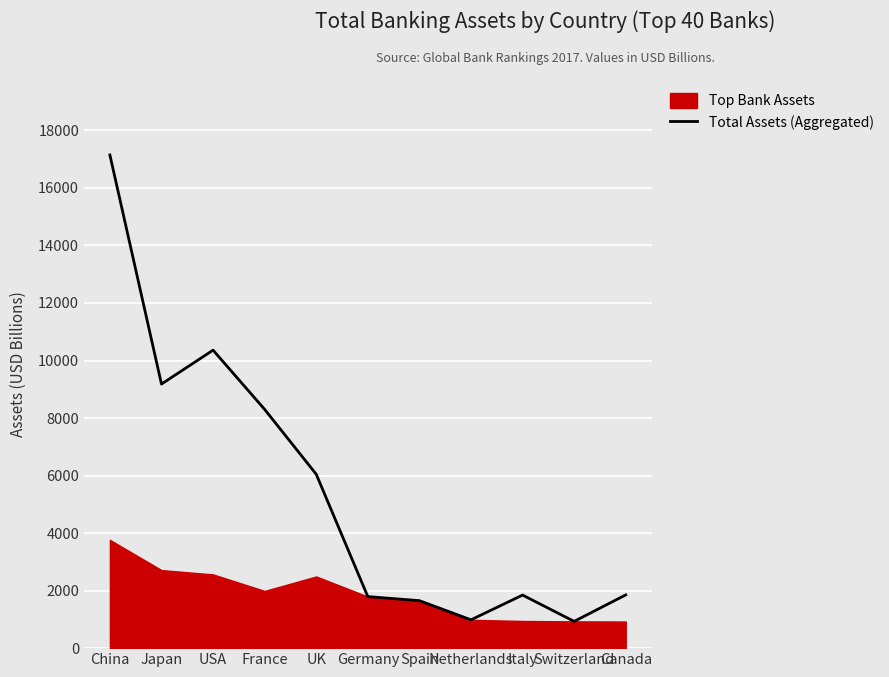

List the labels in order of value, smallest first.

Switzerland, Netherlands, Spain, Germany, Italy, Canada, UK, France, Japan, USA, China